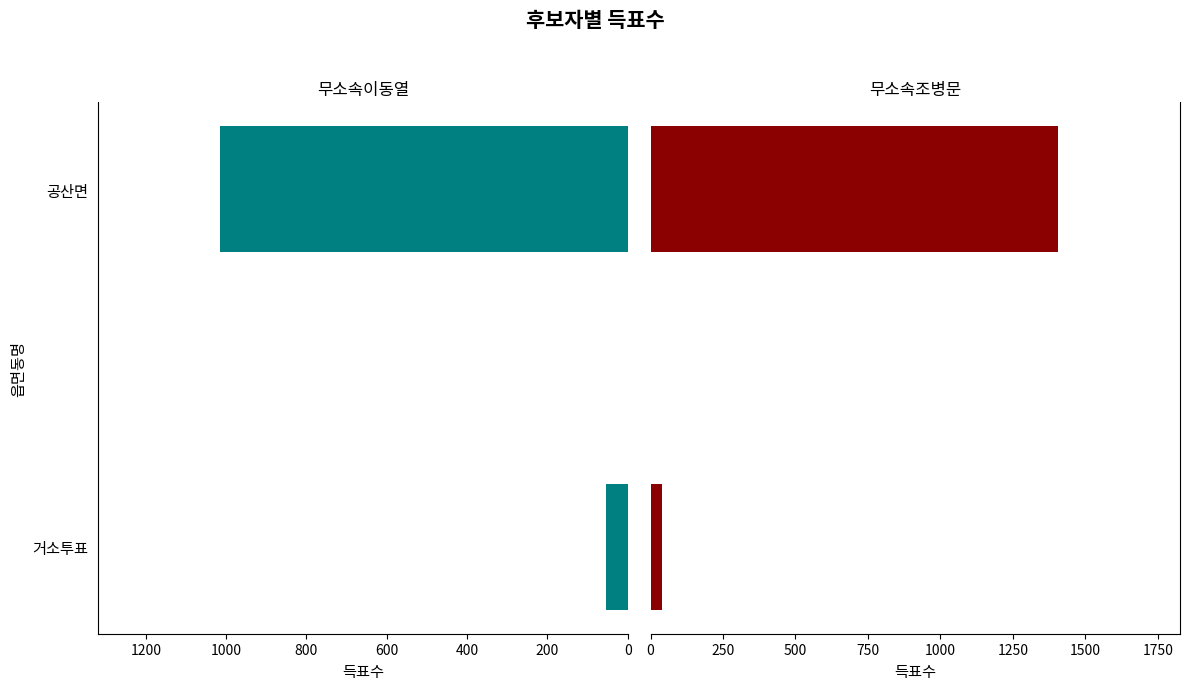

Between 공산면 and 거소투표, which is larger?

공산면